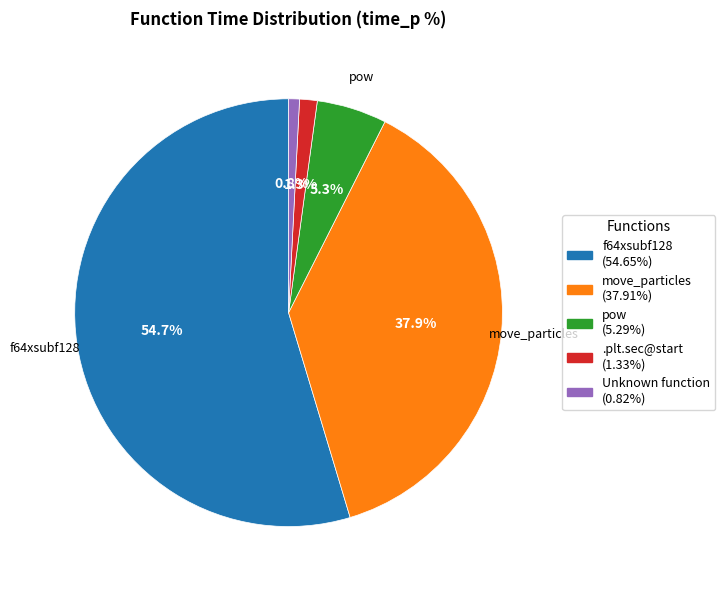

Which category has the smallest portion of the pie?

Unknown function